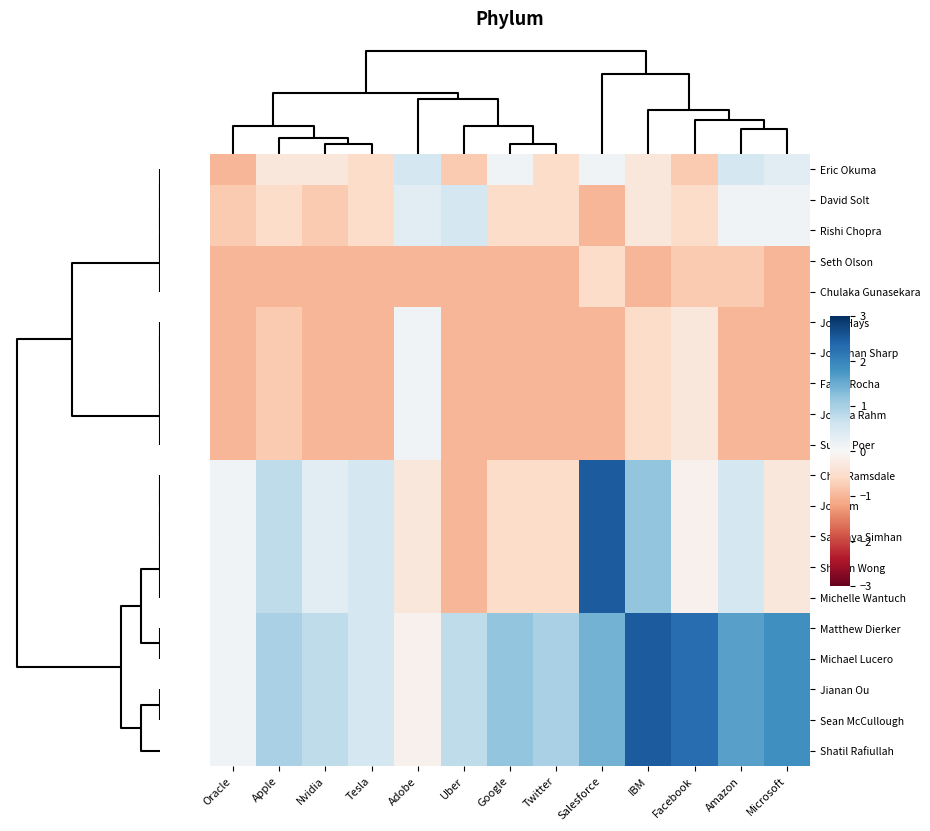

Reading left to right, transcribe all the data shown in this chart.

Eric Okuma: Oracle=-1.0	Apple=-0.3	Nvidia=-0.3	Tesla=-0.6	Adobe=0.5	Uber=-0.8	Google=0.1	Twitter=-0.6	Salesforce=0.1	IBM=-0.3	Facebook=-0.8	Amazon=0.5	Microsoft=0.3
David Solt: Oracle=-0.8	Apple=-0.6	Nvidia=-0.8	Tesla=-0.6	Adobe=0.3	Uber=0.5	Google=-0.6	Twitter=-0.6	Salesforce=-1.0	IBM=-0.3	Facebook=-0.6	Amazon=0.1	Microsoft=0.1
Rishi Chopra: Oracle=-0.8	Apple=-0.6	Nvidia=-0.8	Tesla=-0.6	Adobe=0.3	Uber=0.5	Google=-0.6	Twitter=-0.6	Salesforce=-1.0	IBM=-0.3	Facebook=-0.6	Amazon=0.1	Microsoft=0.1
Seth Olson: Oracle=-1.0	Apple=-1.0	Nvidia=-1.0	Tesla=-1.0	Adobe=-1.0	Uber=-1.0	Google=-1.0	Twitter=-1.0	Salesforce=-0.6	IBM=-1.0	Facebook=-0.8	Amazon=-0.8	Microsoft=-1.0
Chulaka Gunasekara: Oracle=-1.0	Apple=-1.0	Nvidia=-1.0	Tesla=-1.0	Adobe=-1.0	Uber=-1.0	Google=-1.0	Twitter=-1.0	Salesforce=-0.6	IBM=-1.0	Facebook=-0.8	Amazon=-0.8	Microsoft=-1.0
Josh Hays: Oracle=-1.0	Apple=-0.8	Nvidia=-1.0	Tesla=-1.0	Adobe=0.1	Uber=-1.0	Google=-1.0	Twitter=-1.0	Salesforce=-1.0	IBM=-0.6	Facebook=-0.3	Amazon=-1.0	Microsoft=-1.0
Jonathan Sharp: Oracle=-1.0	Apple=-0.8	Nvidia=-1.0	Tesla=-1.0	Adobe=0.1	Uber=-1.0	Google=-1.0	Twitter=-1.0	Salesforce=-1.0	IBM=-0.6	Facebook=-0.3	Amazon=-1.0	Microsoft=-1.0
Fabio Rocha: Oracle=-1.0	Apple=-0.8	Nvidia=-1.0	Tesla=-1.0	Adobe=0.1	Uber=-1.0	Google=-1.0	Twitter=-1.0	Salesforce=-1.0	IBM=-0.6	Facebook=-0.3	Amazon=-1.0	Microsoft=-1.0
Joshua Rahm: Oracle=-1.0	Apple=-0.8	Nvidia=-1.0	Tesla=-1.0	Adobe=0.1	Uber=-1.0	Google=-1.0	Twitter=-1.0	Salesforce=-1.0	IBM=-0.6	Facebook=-0.3	Amazon=-1.0	Microsoft=-1.0
Susan Poer: Oracle=-1.0	Apple=-0.8	Nvidia=-1.0	Tesla=-1.0	Adobe=0.1	Uber=-1.0	Google=-1.0	Twitter=-1.0	Salesforce=-1.0	IBM=-0.6	Facebook=-0.3	Amazon=-1.0	Microsoft=-1.0
Chris Ramsdale: Oracle=0.1	Apple=0.8	Nvidia=0.3	Tesla=0.5	Adobe=-0.3	Uber=-1.0	Google=-0.6	Twitter=-0.6	Salesforce=2.5	IBM=1.2	Facebook=-0.1	Amazon=0.5	Microsoft=-0.3
Joy Kim: Oracle=0.1	Apple=0.8	Nvidia=0.3	Tesla=0.5	Adobe=-0.3	Uber=-1.0	Google=-0.6	Twitter=-0.6	Salesforce=2.5	IBM=1.2	Facebook=-0.1	Amazon=0.5	Microsoft=-0.3
Sandhya Simhan: Oracle=0.1	Apple=0.8	Nvidia=0.3	Tesla=0.5	Adobe=-0.3	Uber=-1.0	Google=-0.6	Twitter=-0.6	Salesforce=2.5	IBM=1.2	Facebook=-0.1	Amazon=0.5	Microsoft=-0.3
Sharon Wong: Oracle=0.1	Apple=0.8	Nvidia=0.3	Tesla=0.5	Adobe=-0.3	Uber=-1.0	Google=-0.6	Twitter=-0.6	Salesforce=2.5	IBM=1.2	Facebook=-0.1	Amazon=0.5	Microsoft=-0.3
Michelle Wantuch: Oracle=0.1	Apple=0.8	Nvidia=0.3	Tesla=0.5	Adobe=-0.3	Uber=-1.0	Google=-0.6	Twitter=-0.6	Salesforce=2.5	IBM=1.2	Facebook=-0.1	Amazon=0.5	Microsoft=-0.3
Matthew Dierker: Oracle=0.1	Apple=1.0	Nvidia=0.8	Tesla=0.5	Adobe=-0.1	Uber=0.8	Google=1.2	Twitter=1.0	Salesforce=1.4	IBM=2.5	Facebook=2.3	Amazon=1.6	Microsoft=1.8
Michael Lucero: Oracle=0.1	Apple=1.0	Nvidia=0.8	Tesla=0.5	Adobe=-0.1	Uber=0.8	Google=1.2	Twitter=1.0	Salesforce=1.4	IBM=2.5	Facebook=2.3	Amazon=1.6	Microsoft=1.8
Jianan Ou: Oracle=0.1	Apple=1.0	Nvidia=0.8	Tesla=0.5	Adobe=-0.1	Uber=0.8	Google=1.2	Twitter=1.0	Salesforce=1.4	IBM=2.5	Facebook=2.3	Amazon=1.6	Microsoft=1.8
Sean McCullough: Oracle=0.1	Apple=1.0	Nvidia=0.8	Tesla=0.5	Adobe=-0.1	Uber=0.8	Google=1.2	Twitter=1.0	Salesforce=1.4	IBM=2.5	Facebook=2.3	Amazon=1.6	Microsoft=1.8
Shatil Rafiullah: Oracle=0.1	Apple=1.0	Nvidia=0.8	Tesla=0.5	Adobe=-0.1	Uber=0.8	Google=1.2	Twitter=1.0	Salesforce=1.4	IBM=2.5	Facebook=2.3	Amazon=1.6	Microsoft=1.8